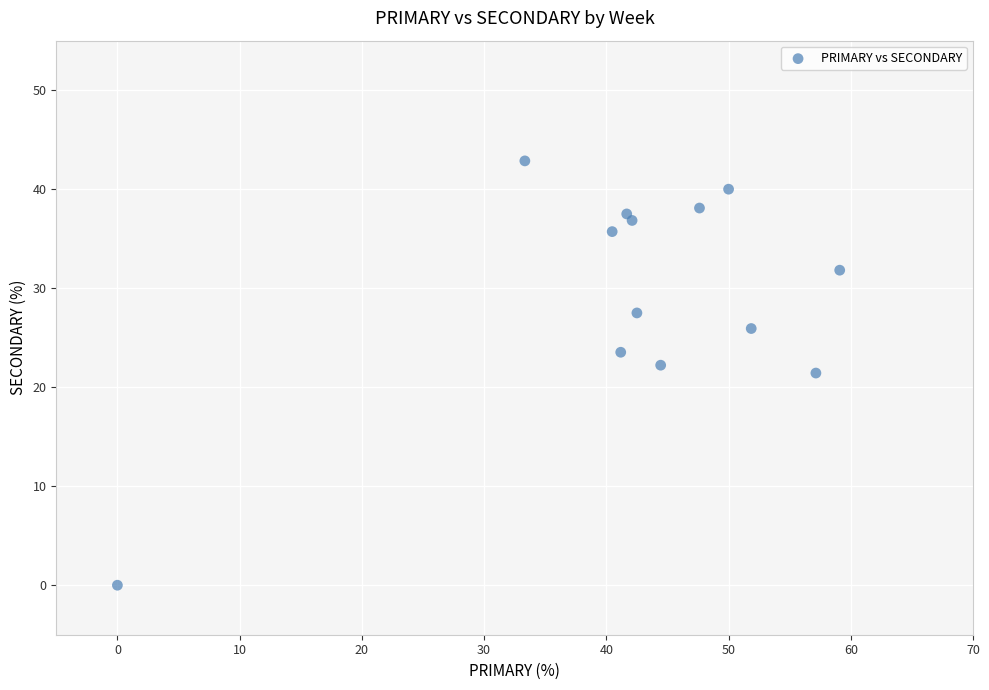

What is the range of X values (max minus min)?

59.1